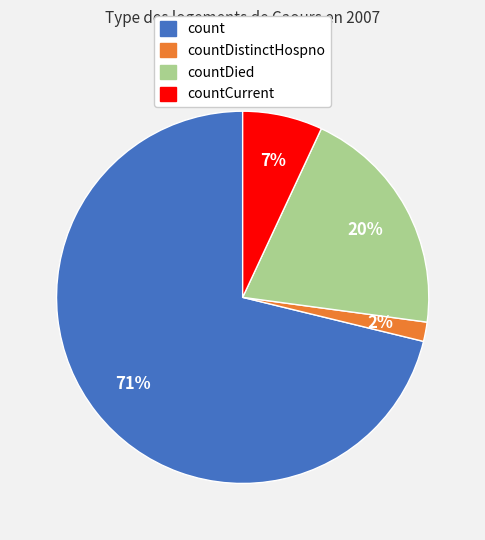

To the nearest percent, what is the average slice percentage?

25%